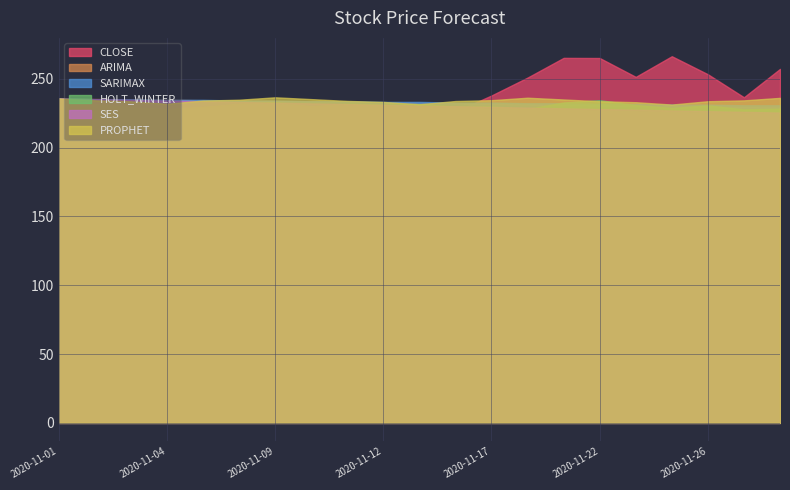

The value of CLOSE at 2020-11-24 is 465.6. True or false?

False